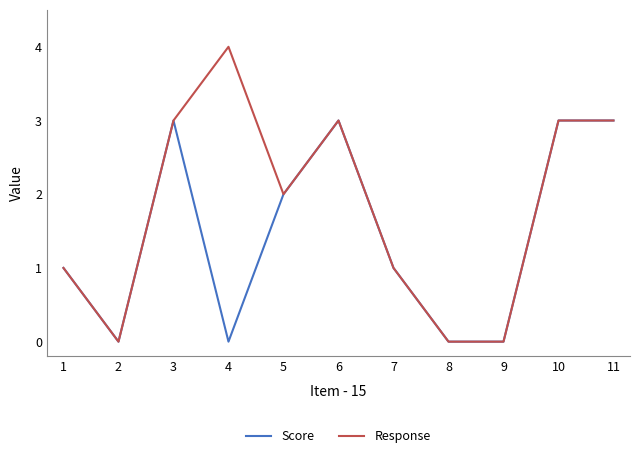

Which series has the largest total across all categories?

Response